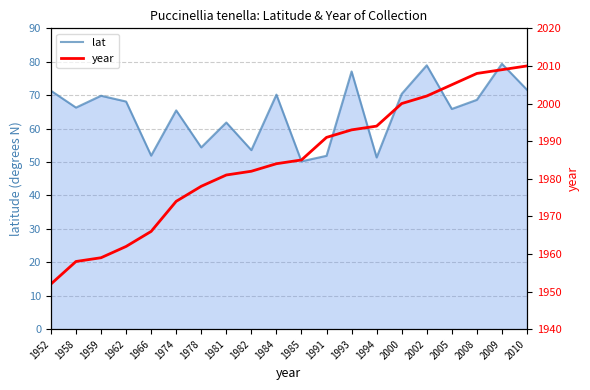

At which category does lat reach its first local peak?

1959